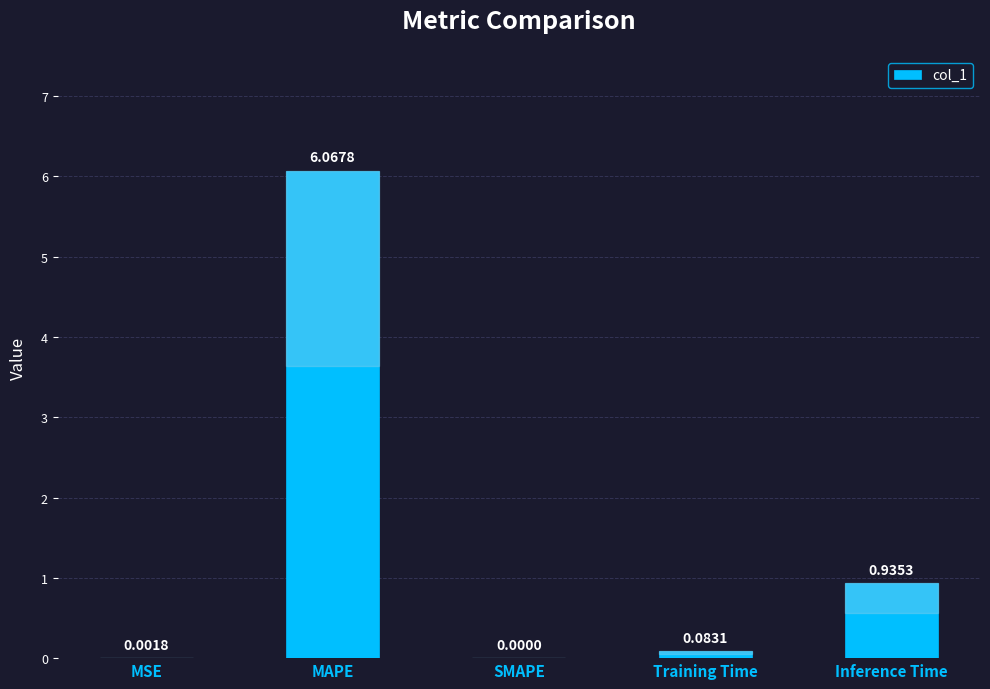

Which has a higher value, MAPE or Training Time?

MAPE